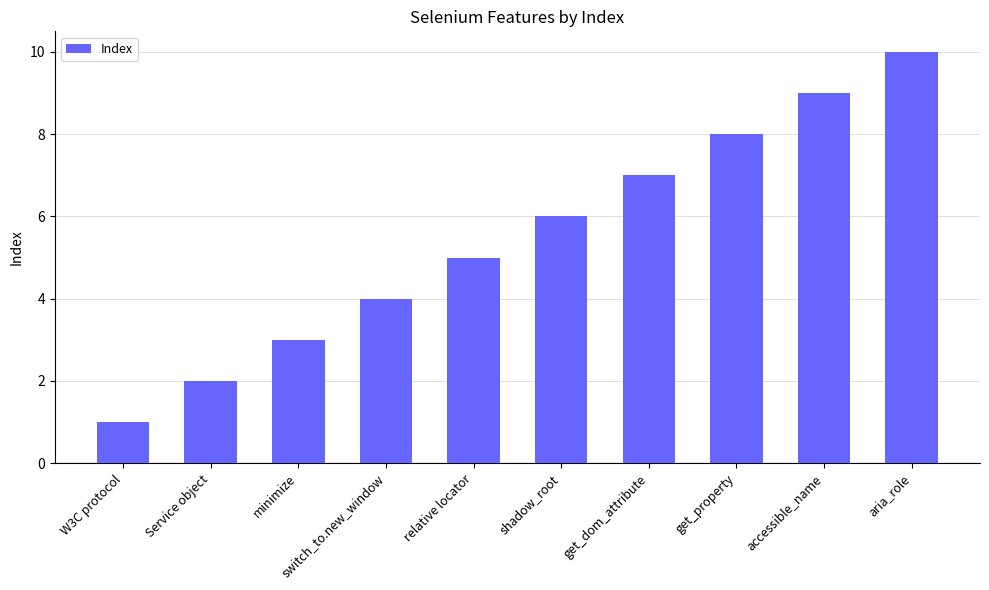

What is the label of the 6th bar from the right?

relative locator